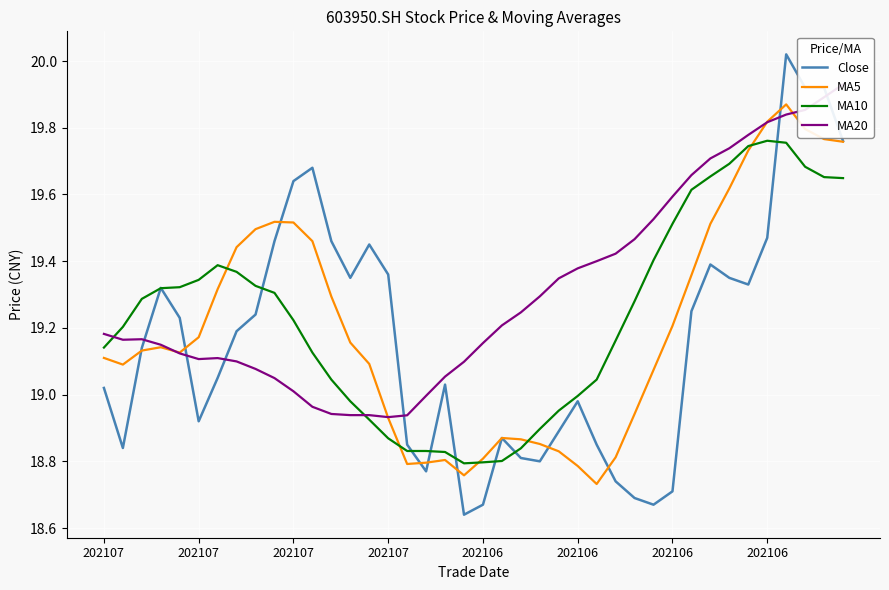

True or false: MA5 has more than 1 interior local peaks.

True